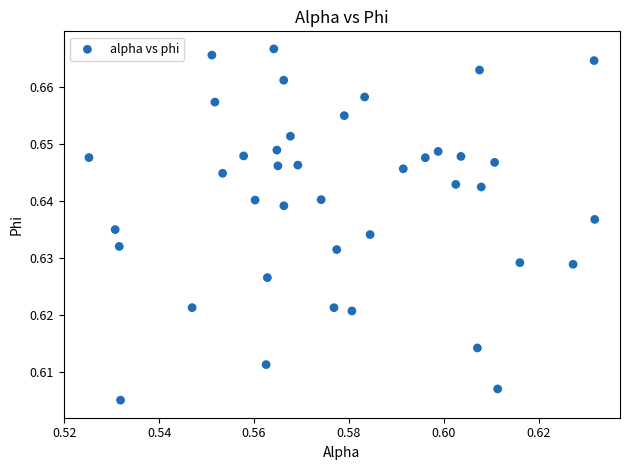

How many points are shown in the scatter plot?

40